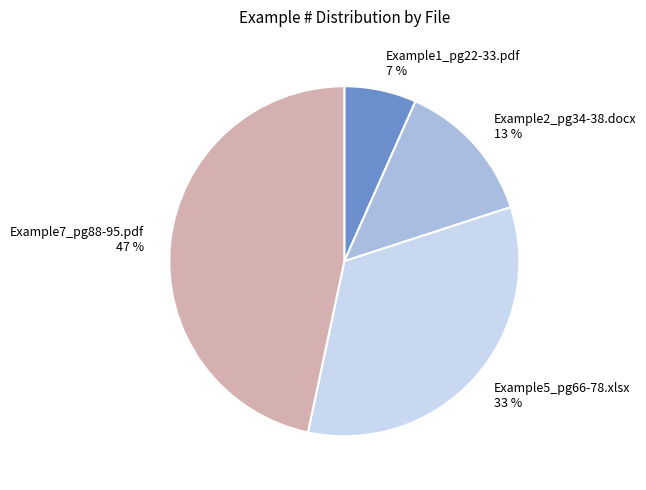

What percentage is the Example1_pg22-33.pdf slice, to the nearest percent?

7%